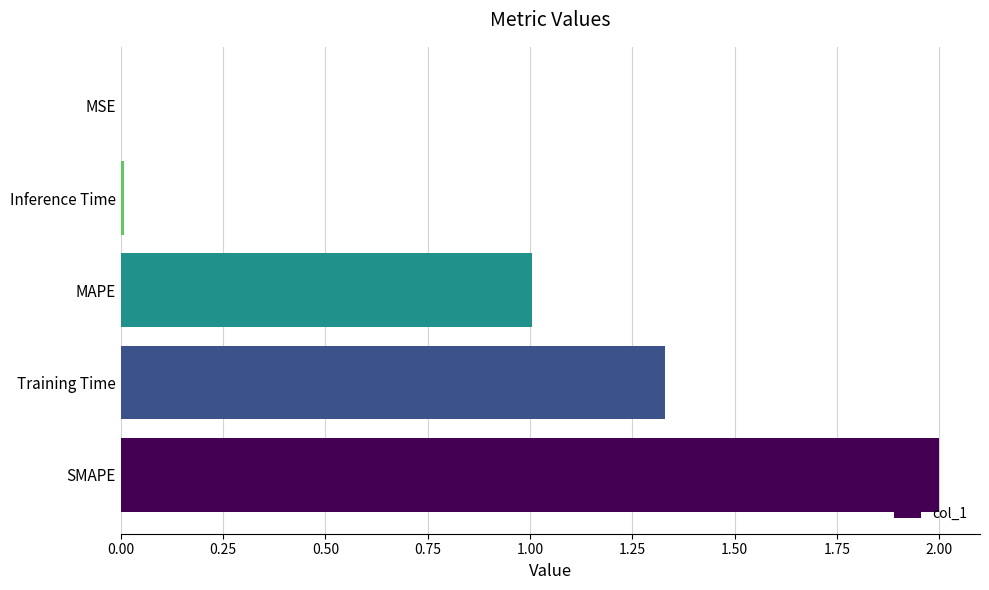

Read the value at SMAPE.

2.0